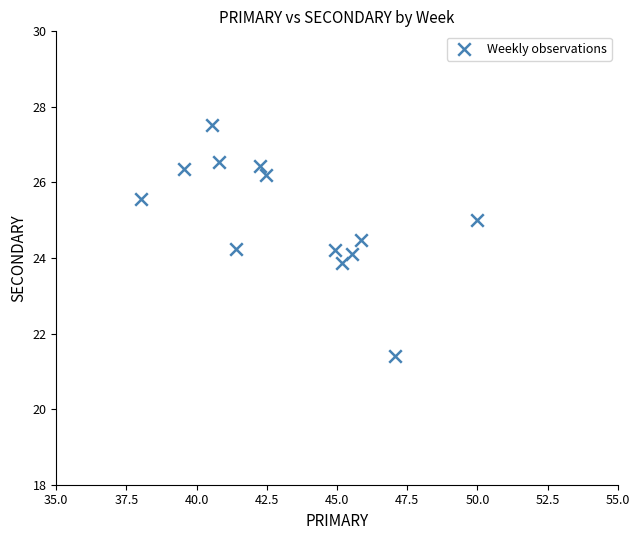

What is the range of X values (max minus min)?

12.0